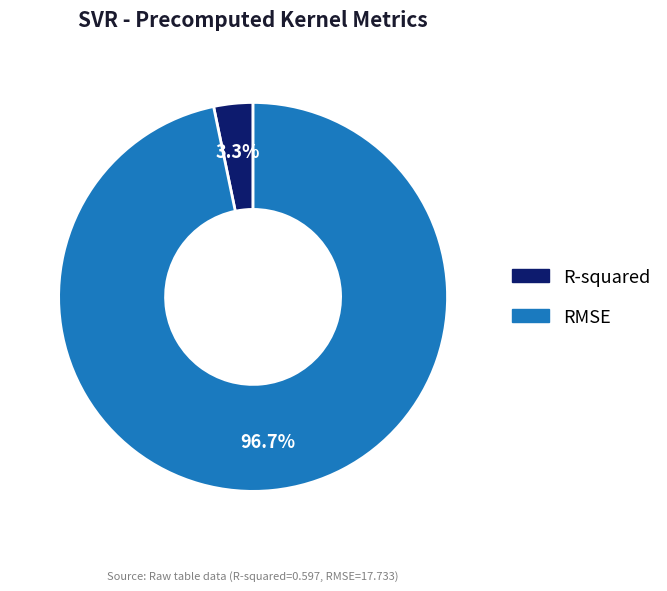

Does any single category account for the majority?

Yes